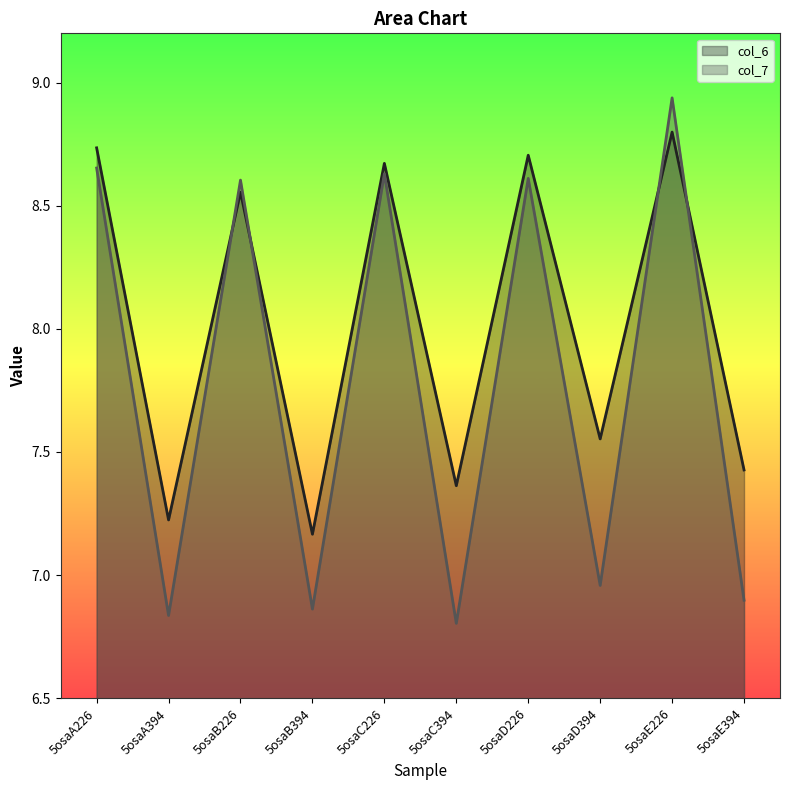

Where is the first local minimum for col_6 line?

5osaA394